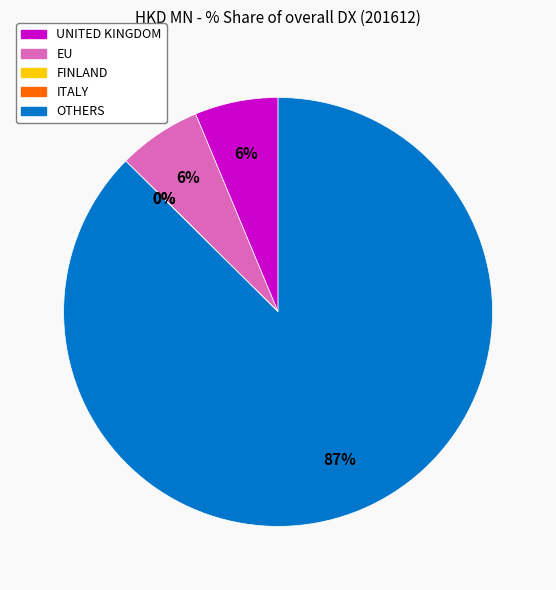

Is there a majority slice in this chart?

Yes